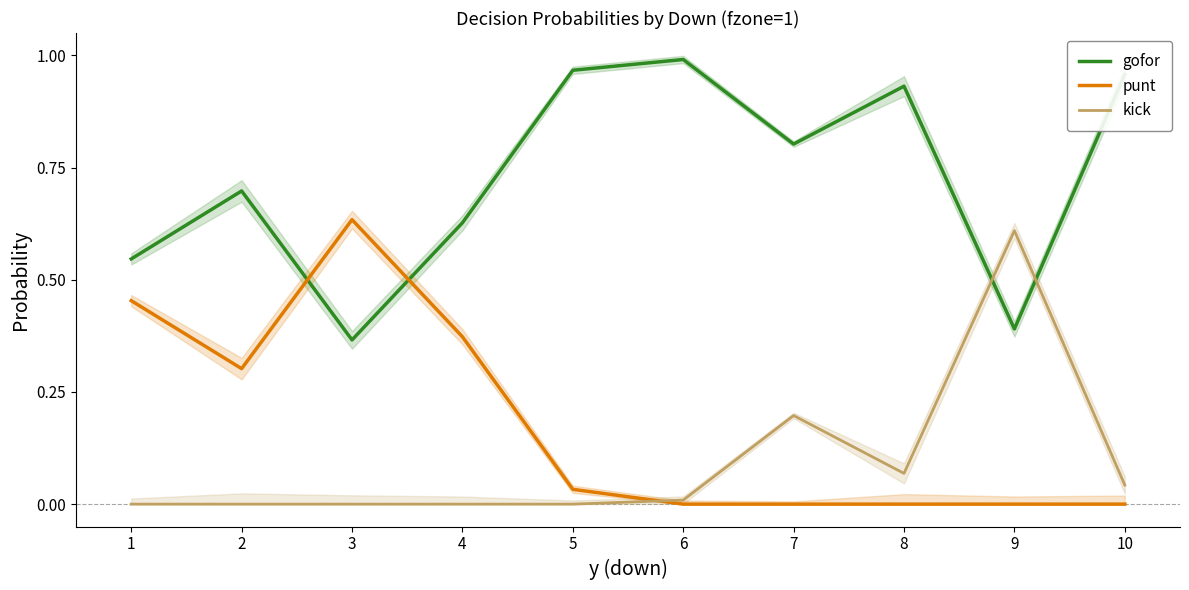

Where is the first local minimum for kick?

8